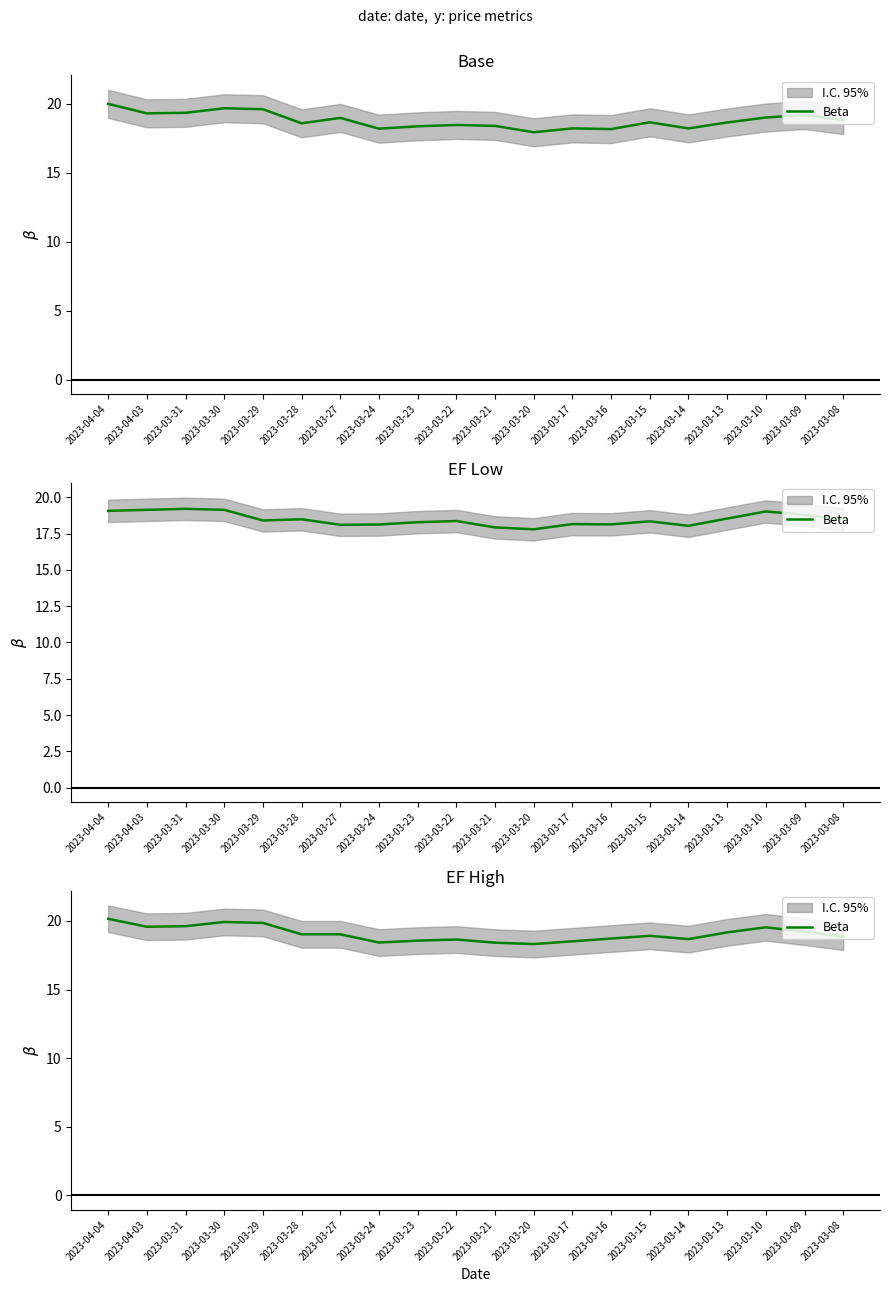

Reading left to right, list all the values displayed in this chart.

2023-04-04=20.2	2023-04-03=19.6	2023-03-31=19.6	2023-03-30=19.9	2023-03-29=19.9	2023-03-28=19.0	2023-03-27=19.0	2023-03-24=18.4	2023-03-23=18.6	2023-03-22=18.6	2023-03-21=18.4	2023-03-20=18.3	2023-03-17=18.5	2023-03-16=18.7	2023-03-15=18.9	2023-03-14=18.7	2023-03-13=19.2	2023-03-10=19.5	2023-03-09=19.2	2023-03-08=18.9